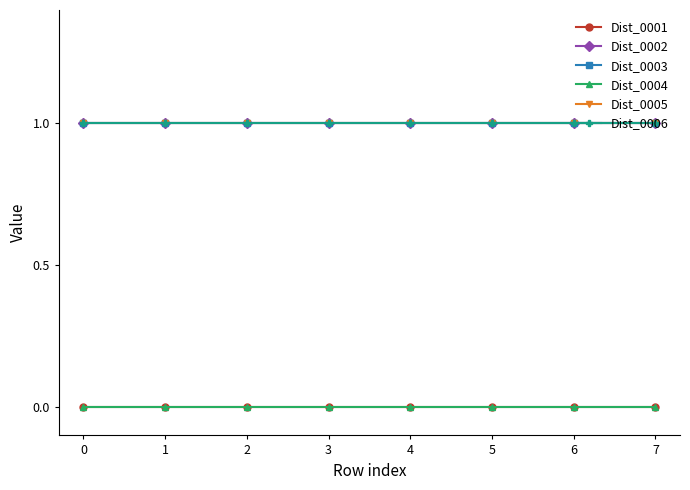

Does the chart have visible grid lines?

No